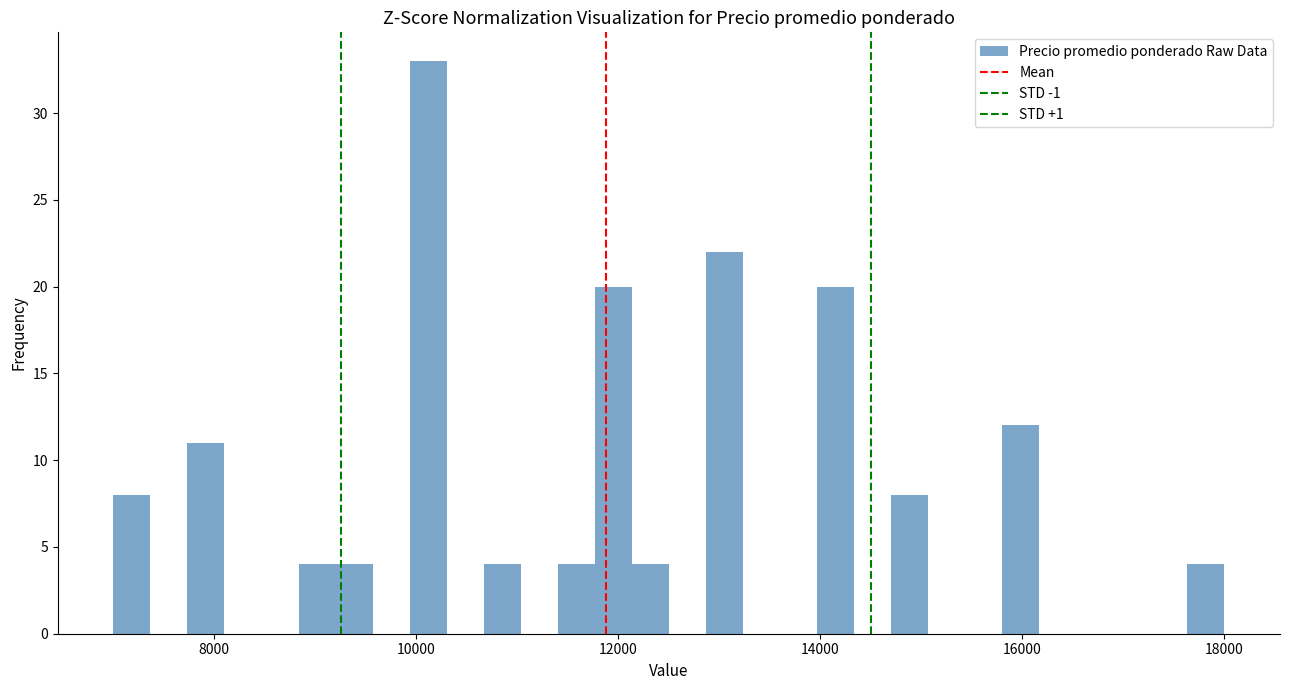

Around what value on the x-axis is the tallest bar? Give the approximate position of its centre, as read against the axis.

10200